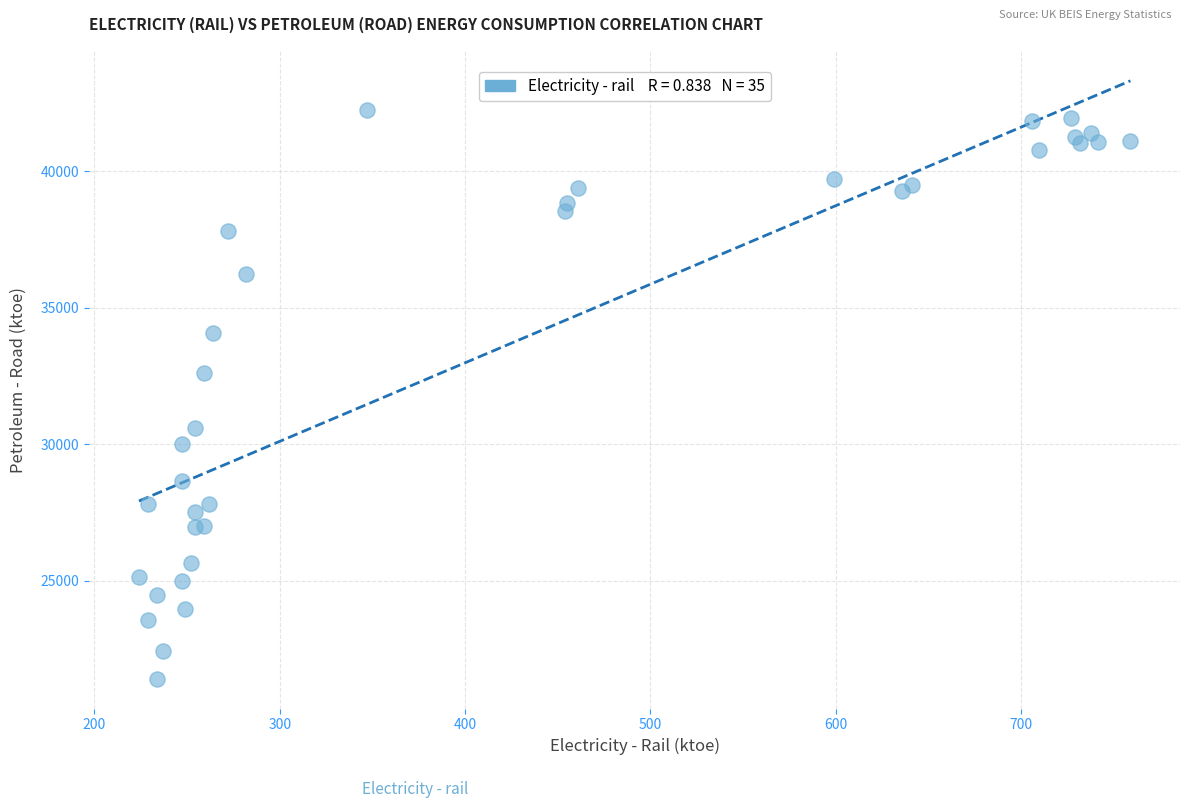

What Y value in the scatter plot is closest to 31813?

32606.0